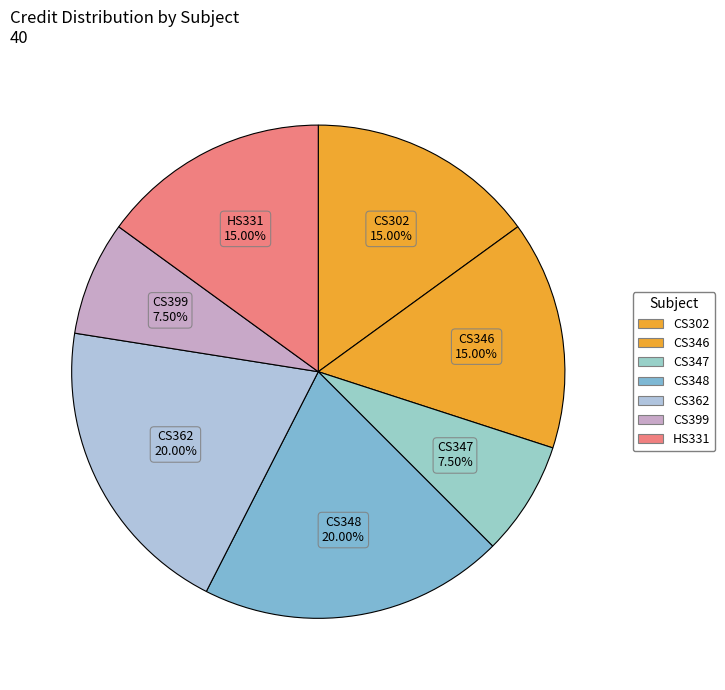

True or false: CS346 accounts for 30% of the total.

False